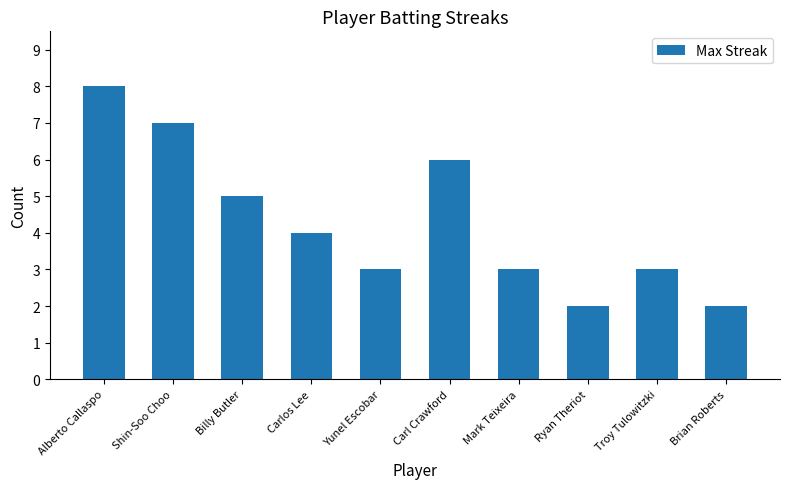

Is it true that the value at Shin-Soo Choo is 7?

True